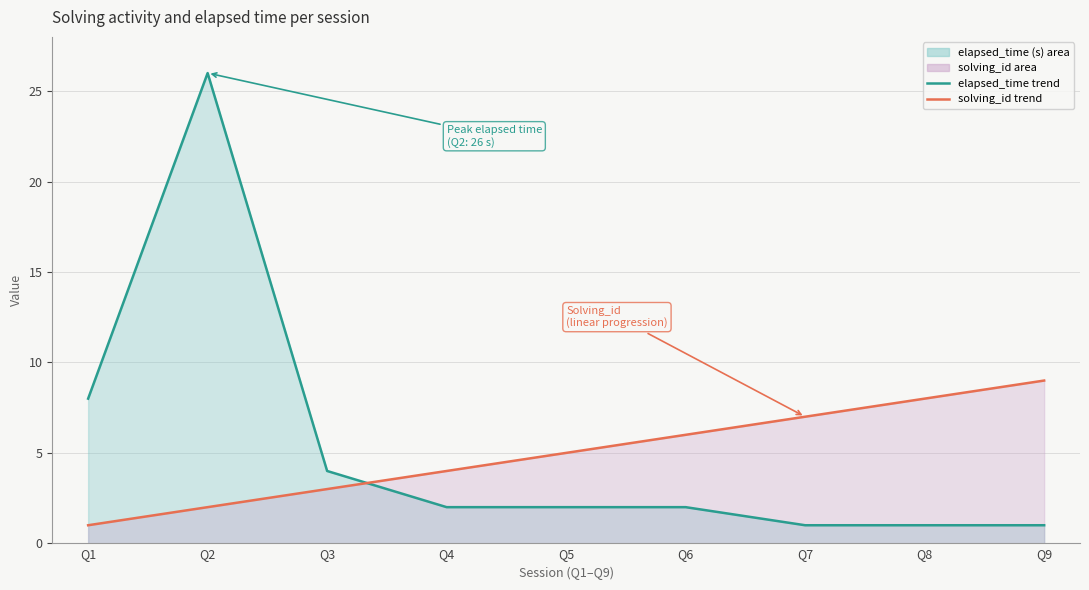

What is the value of the solving_id trend point at the 9th from the left?

9